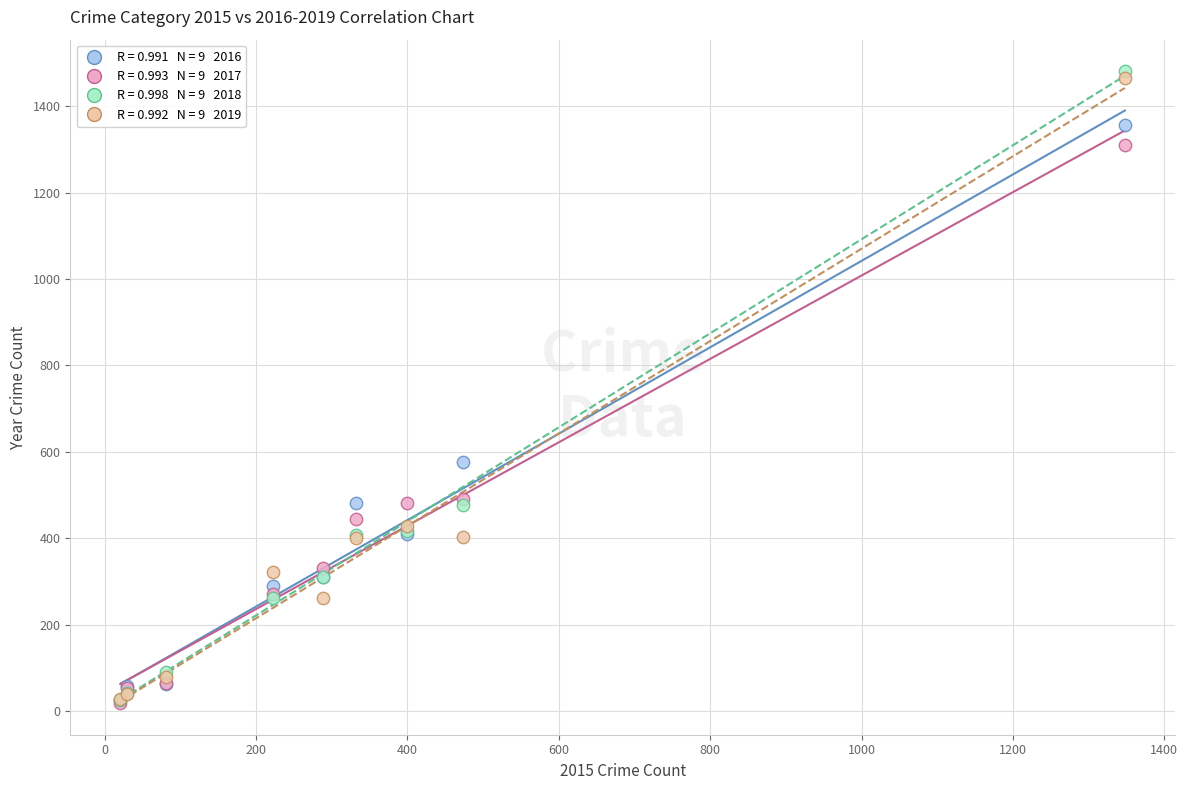

Across all series, what Y value is closest to 749?

576